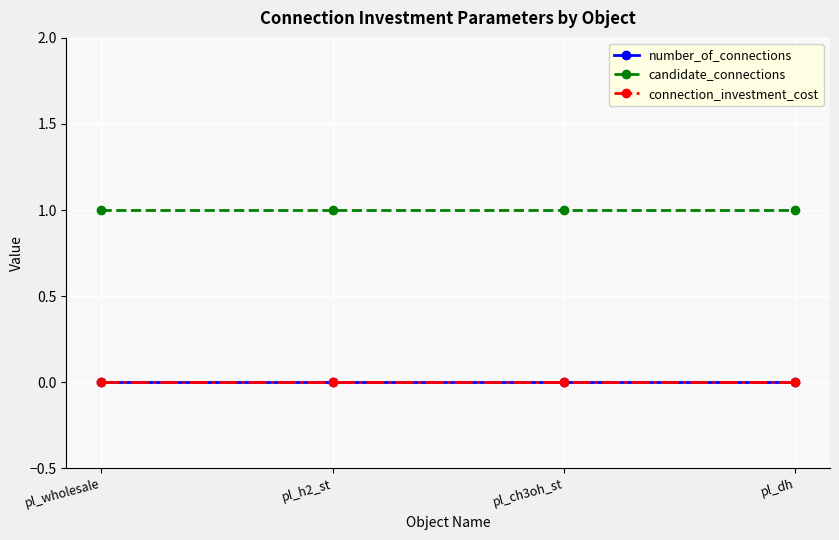

What is the label of the 4th point from the left?

pl_dh